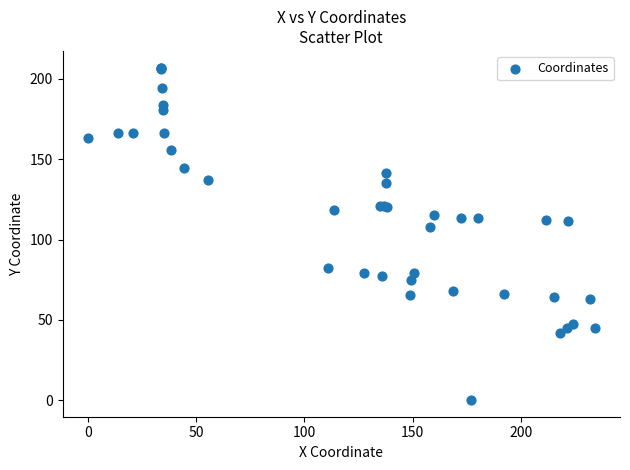

What Y value in the scatter plot is closest to 103?

107.7